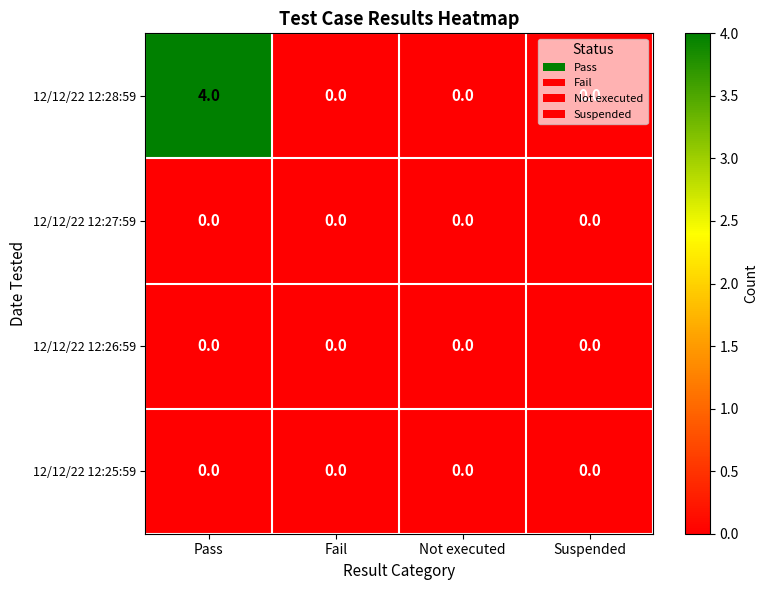

Which label corresponds to the largest value in the chart?

Pass